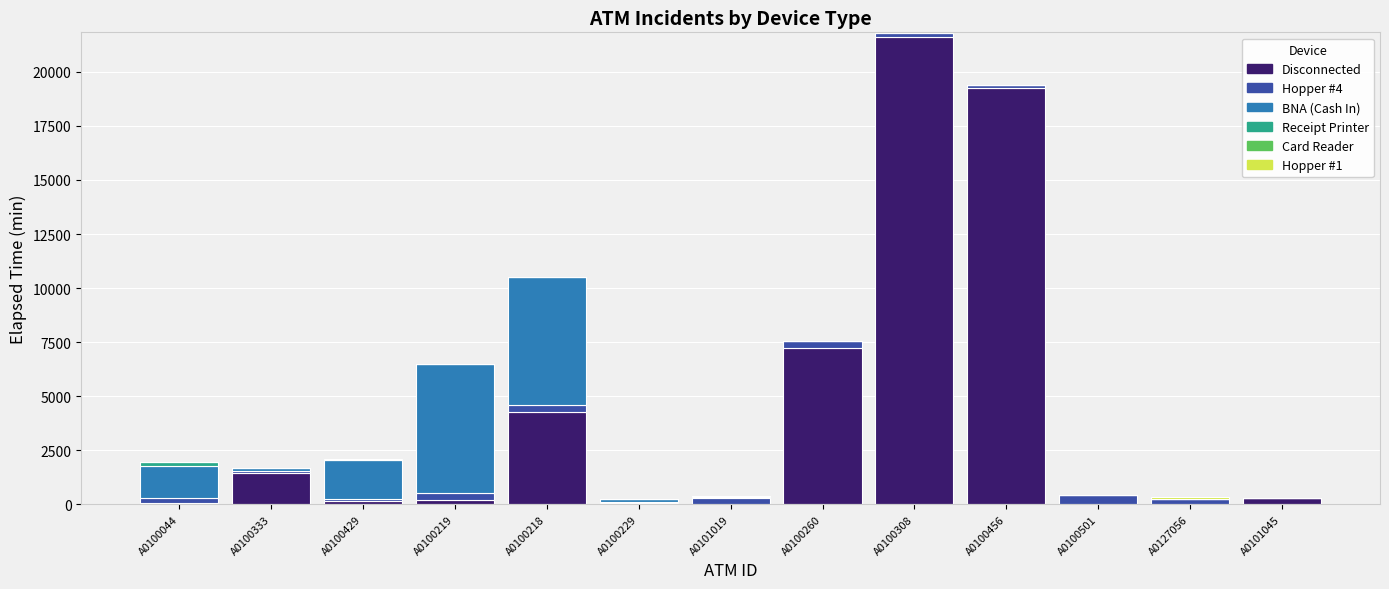

At which category is the sum across all series the highest?

A0100308